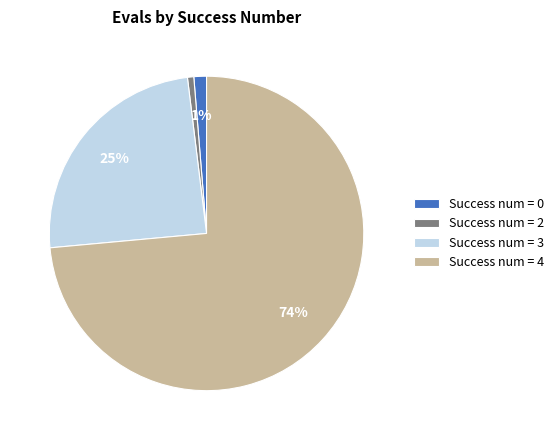

To the nearest percent, what portion does Success num = 2 represent?

1%